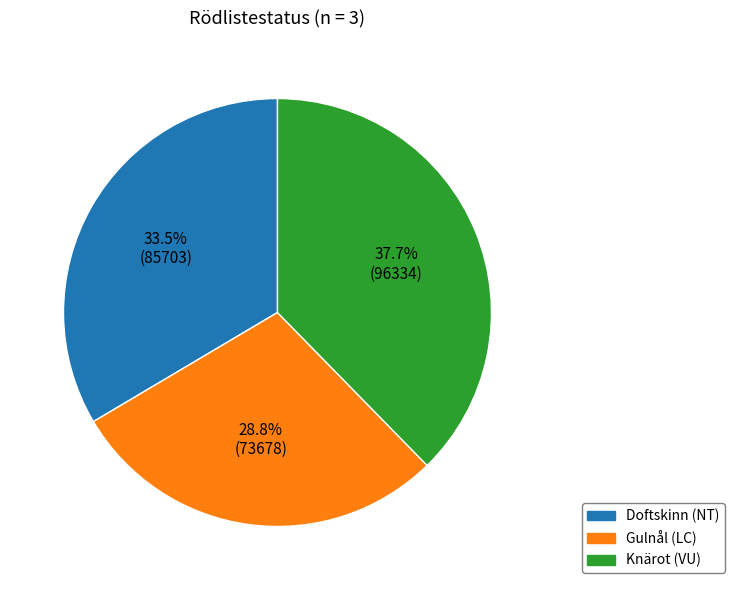

To the nearest percent, what is the average slice percentage?

33%